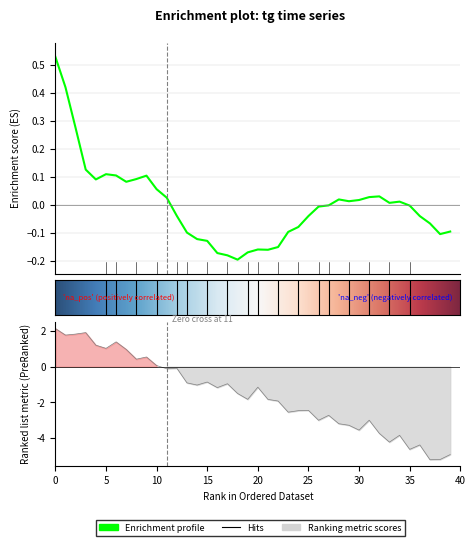

Reading left to right, extract all data points from this chart.

0.5	0.4	0.3	0.1	0.1	0.1	0.1	0.1	0.1	0.1	0.1	0.0	-0.0	-0.1	-0.1	-0.1	-0.2	-0.2	-0.2	-0.2	-0.2	-0.2	-0.2	-0.1	-0.1	-0.0	-0.0	-0.0	0.0	0.0	0.0	0.0	0.0	0.0	0.0	-0.0	-0.0	-0.1	-0.1	-0.1